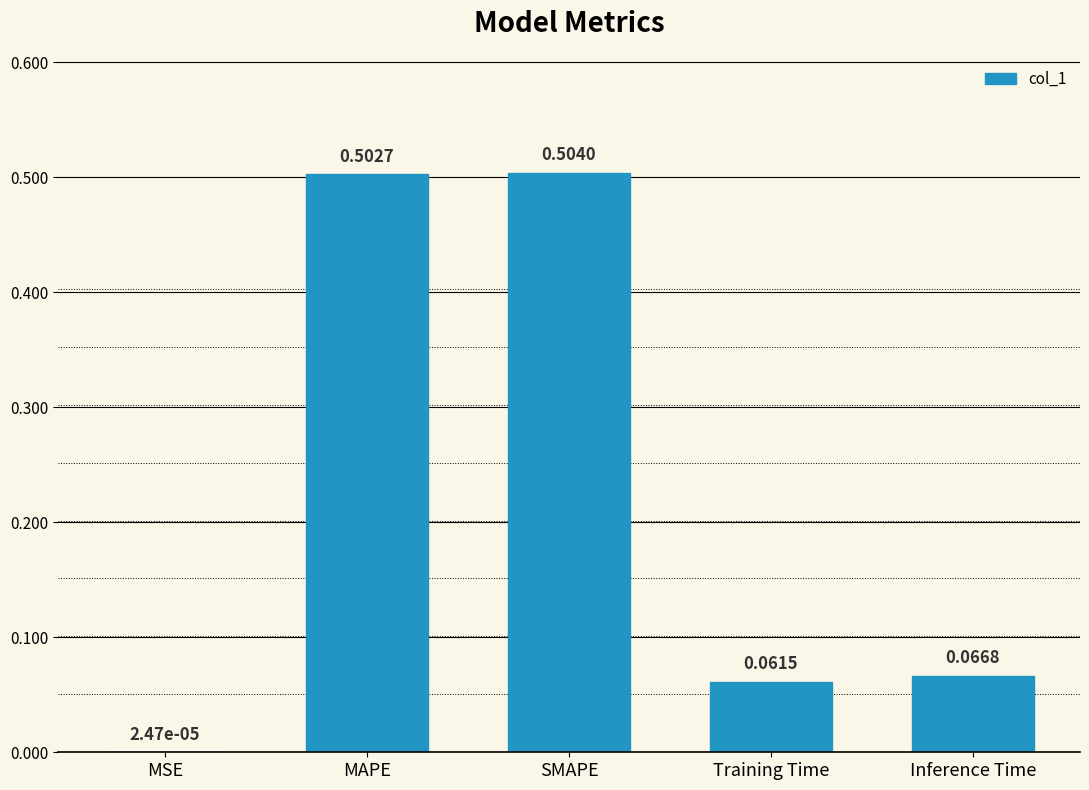

Which category has the highest value across all series?

SMAPE